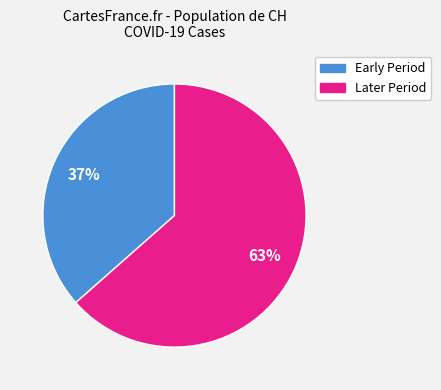

Does any single category account for the majority?

Yes